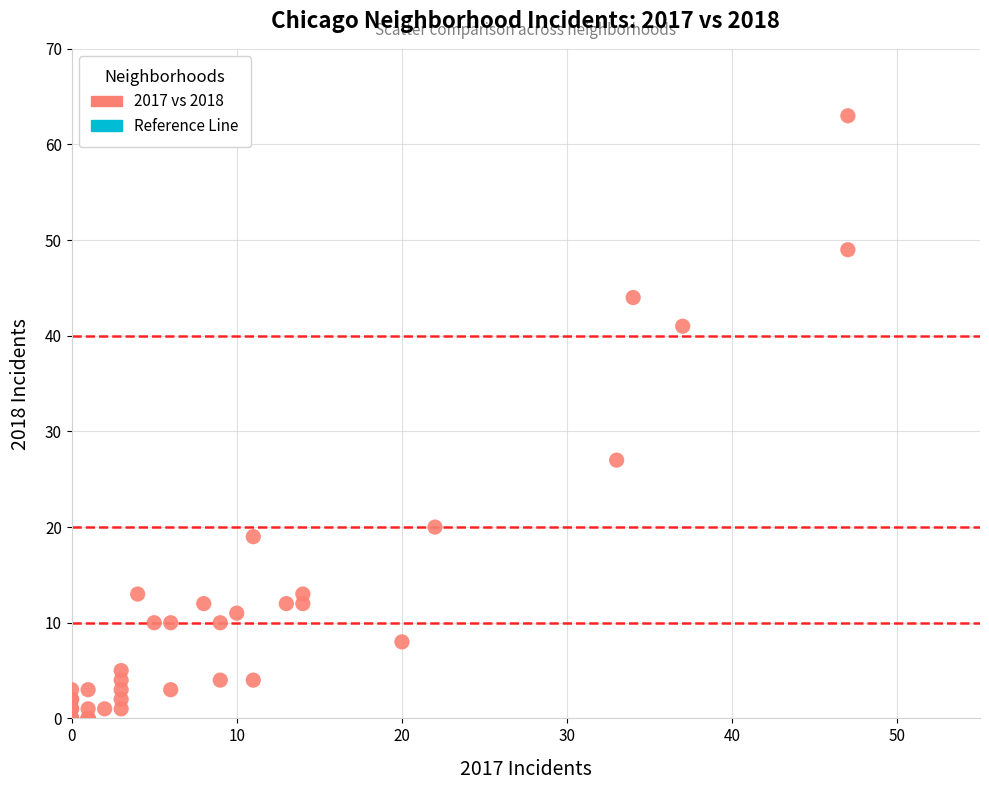

What Y value in the scatter plot is closest to 31?

27